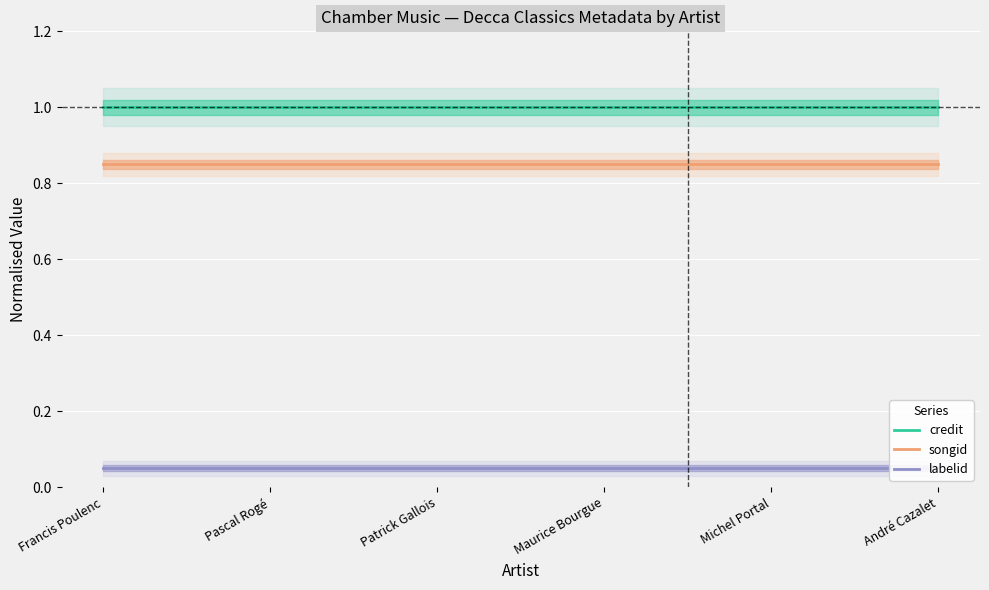

Reading right to left, transcribe all the data shown in this chart.

credit: André Cazalet=1.0	Michel Portal=1.0	Maurice Bourgue=1.0	Patrick Gallois=1.0	Pascal Rogé=1.0	Francis Poulenc=1.0
songid: André Cazalet=0.8	Michel Portal=0.8	Maurice Bourgue=0.8	Patrick Gallois=0.8	Pascal Rogé=0.8	Francis Poulenc=0.8
labelid: André Cazalet=0.1	Michel Portal=0.1	Maurice Bourgue=0.1	Patrick Gallois=0.1	Pascal Rogé=0.1	Francis Poulenc=0.1